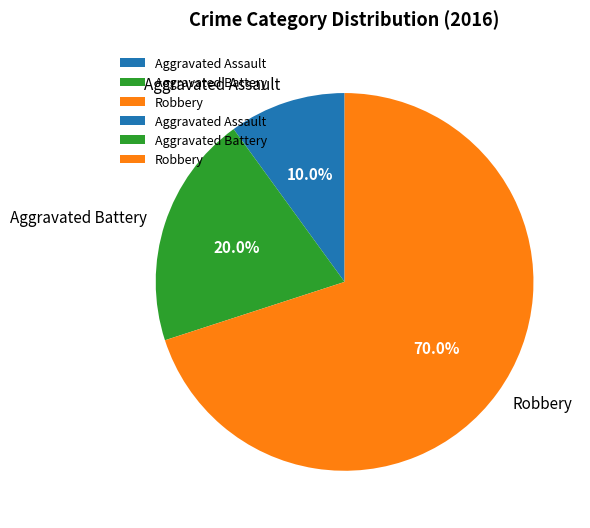

What is the largest slice in the pie chart?

Robbery